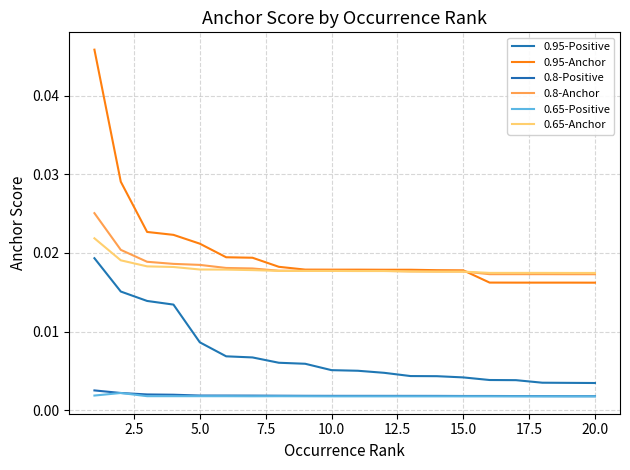

Is this an area chart (filled region under the line)?

No